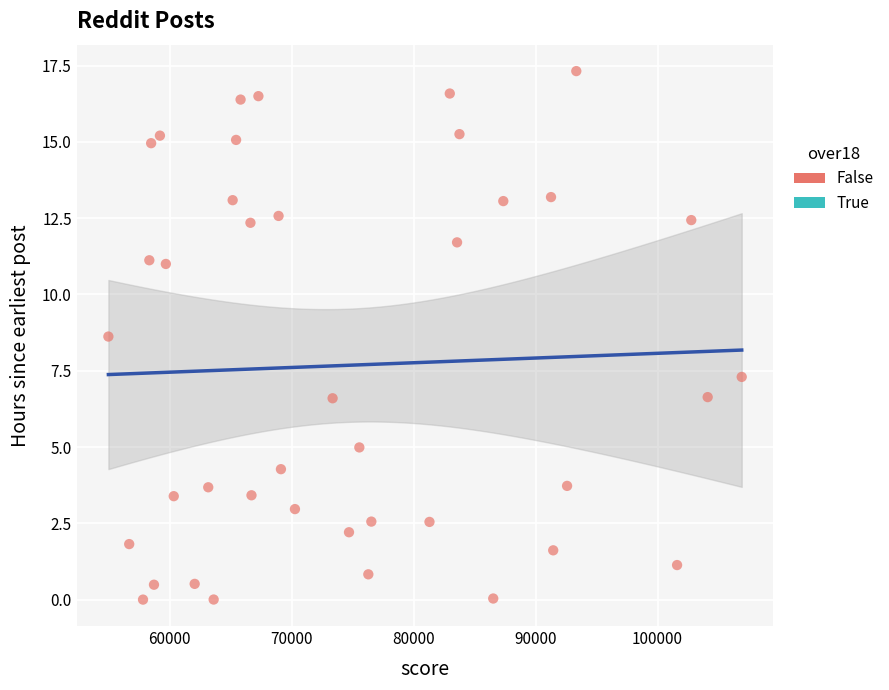

What is the range of X values (max minus min)?

51938.0